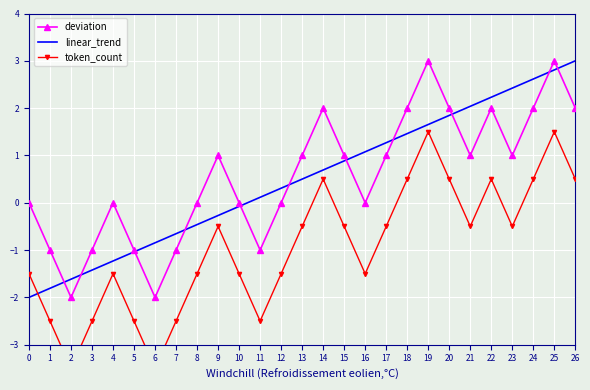

True or false: linear_trend has more than 0 interior local peaks.

False